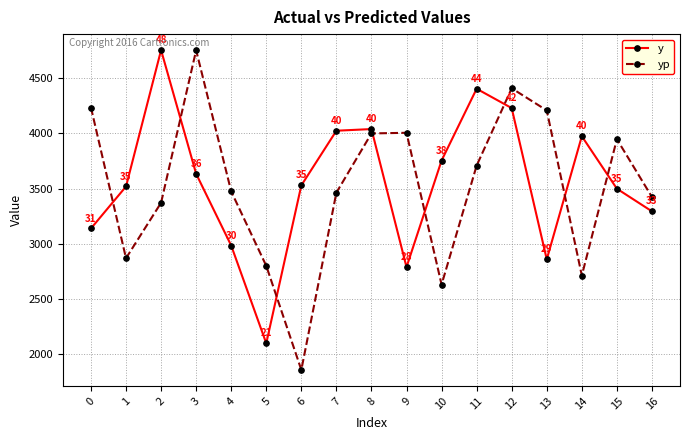

Which series changed the most between 1 and 7?

yp